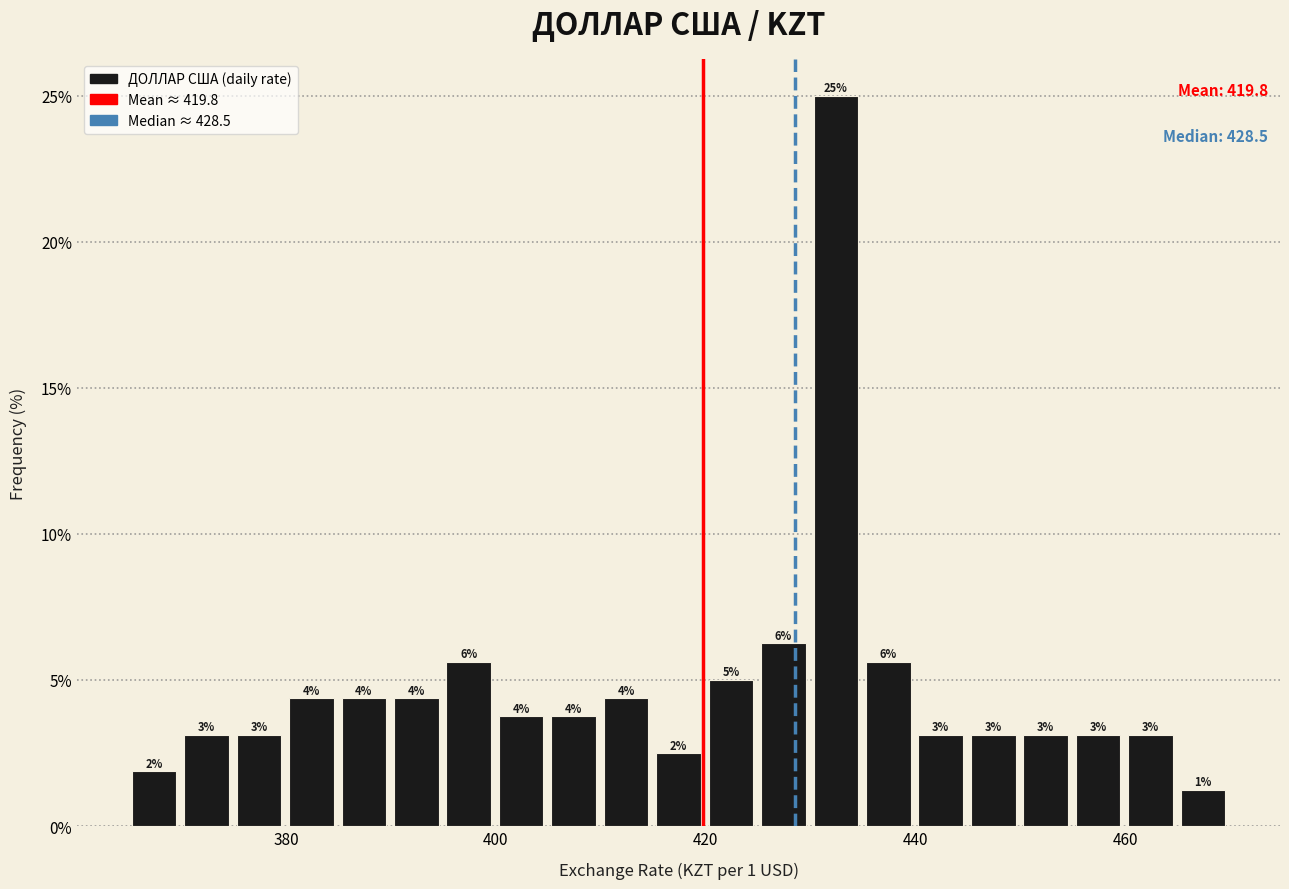

Read against the x-axis, roughly where is the centre of the tallest bar?

432